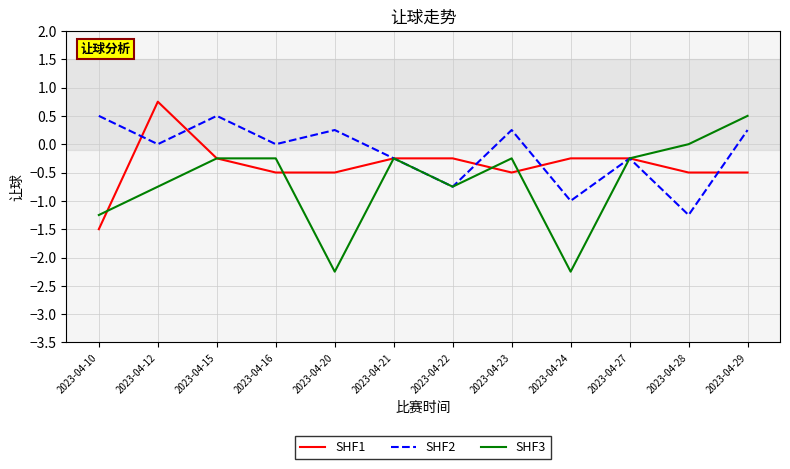

Count the number of data series in this chart.

3